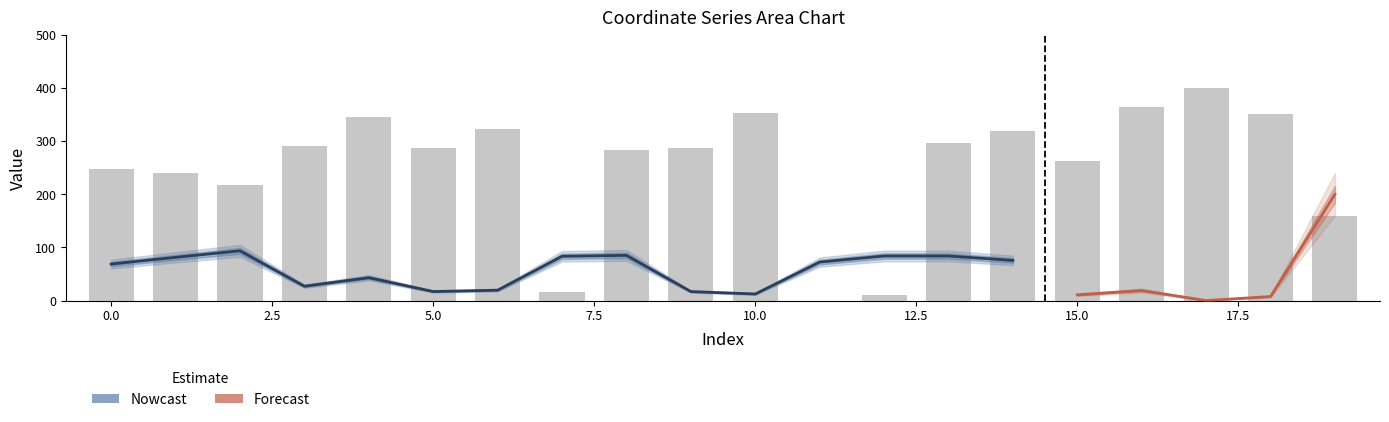

Reading right to left, extract all data points from this chart.

159.9	350.5	400.0	365.1	262.2	319.1	296.2	10.2	0.0	353.0	287.3	282.6	16.8	323.6	287.4	344.7	290.8	218.3	239.7	248.3